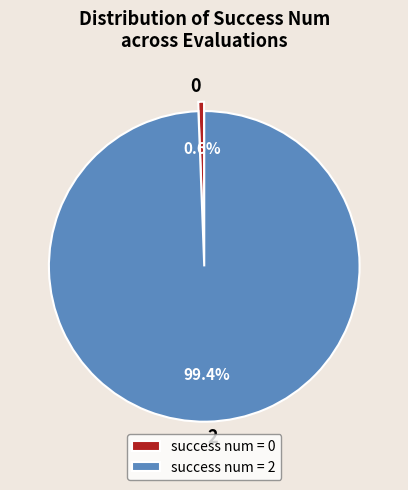

Is there any slice that represents more than half of the pie?

Yes